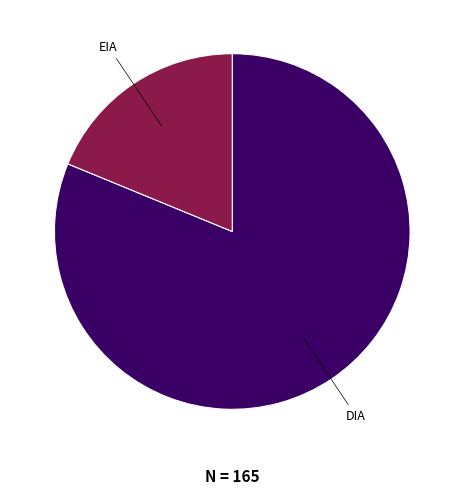

True or false: DIA accounts for 81% of the total.

True